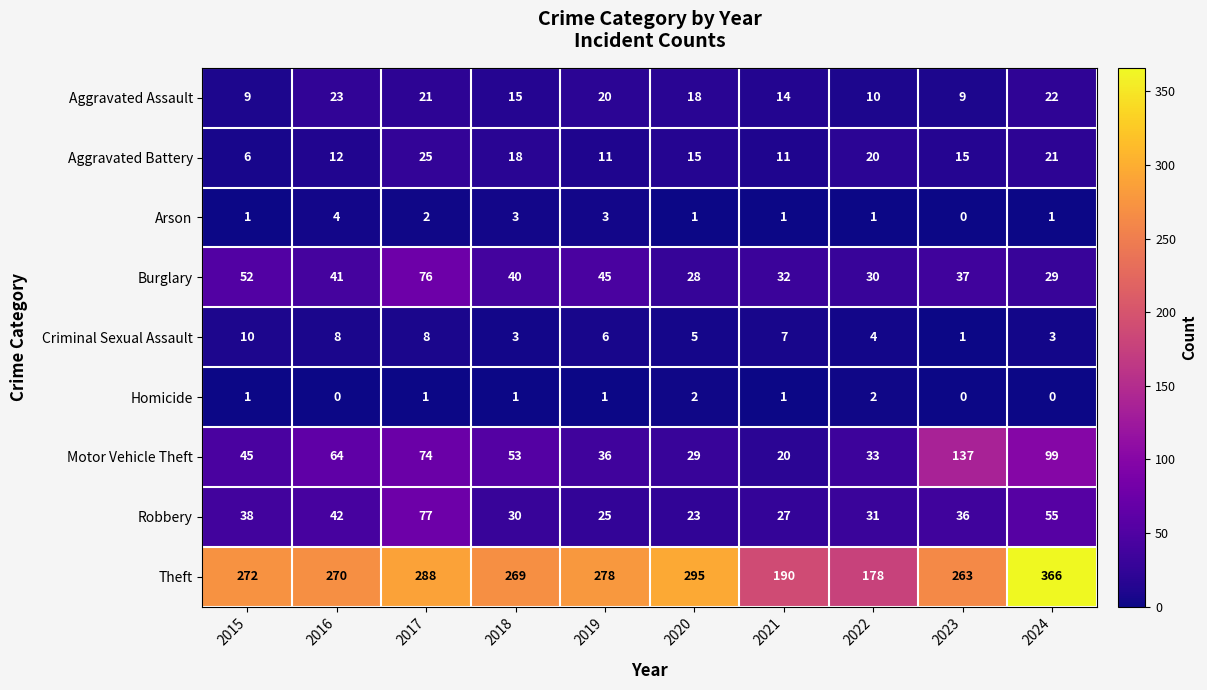

What is the sum of all Motor Vehicle Theft values?

590